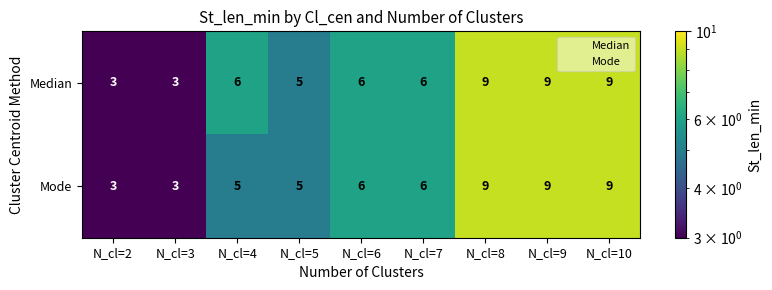

How many categories are shown in the chart?

9